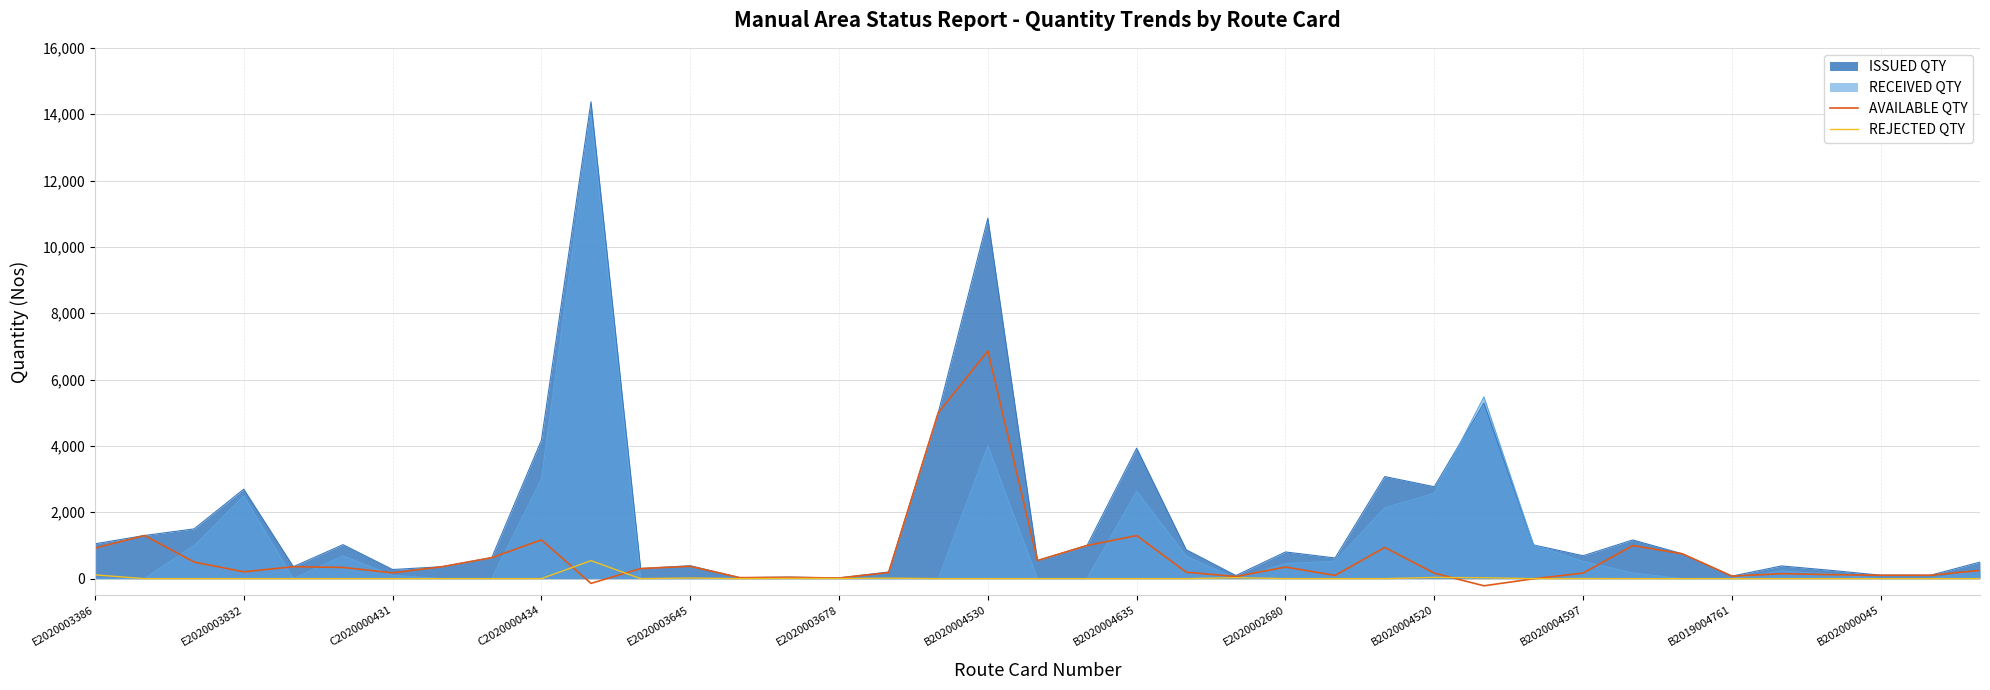

The value of RECEIVED QTY at E2020002680 is 455. True or false?

True